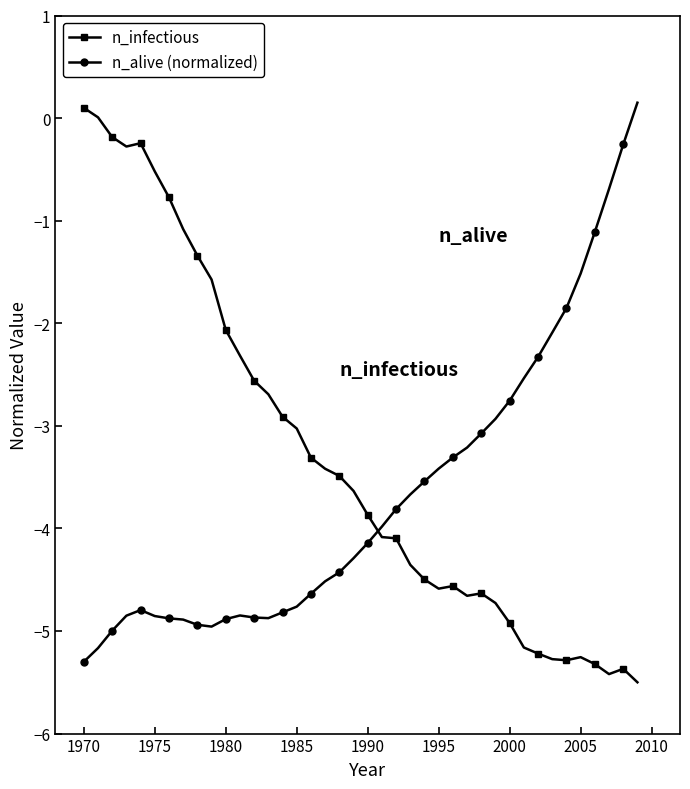

What is the sum of all n_alive (normalized) values?

-146.6